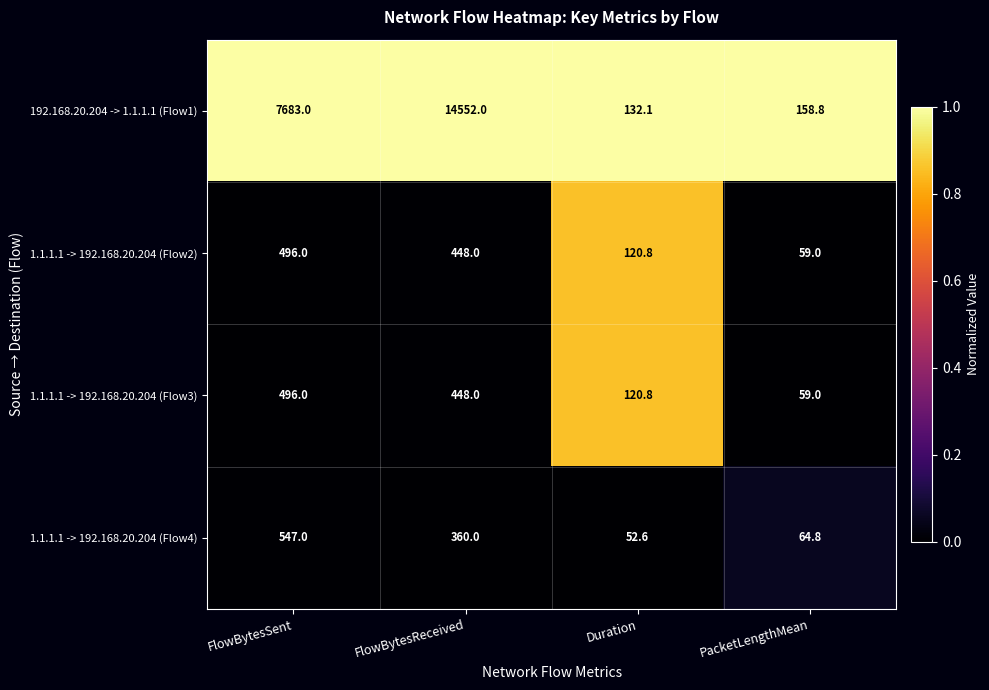

True or false: 1.1.1.1 -> 192.168.20.204 (Flow2) has a value of 189.2 at FlowBytesSent.

False